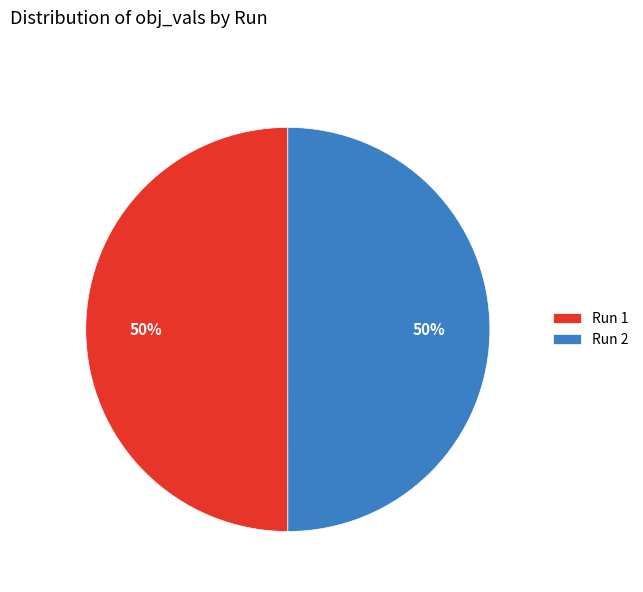

To the nearest percent, what percentage of the pie is Run 1?

50%